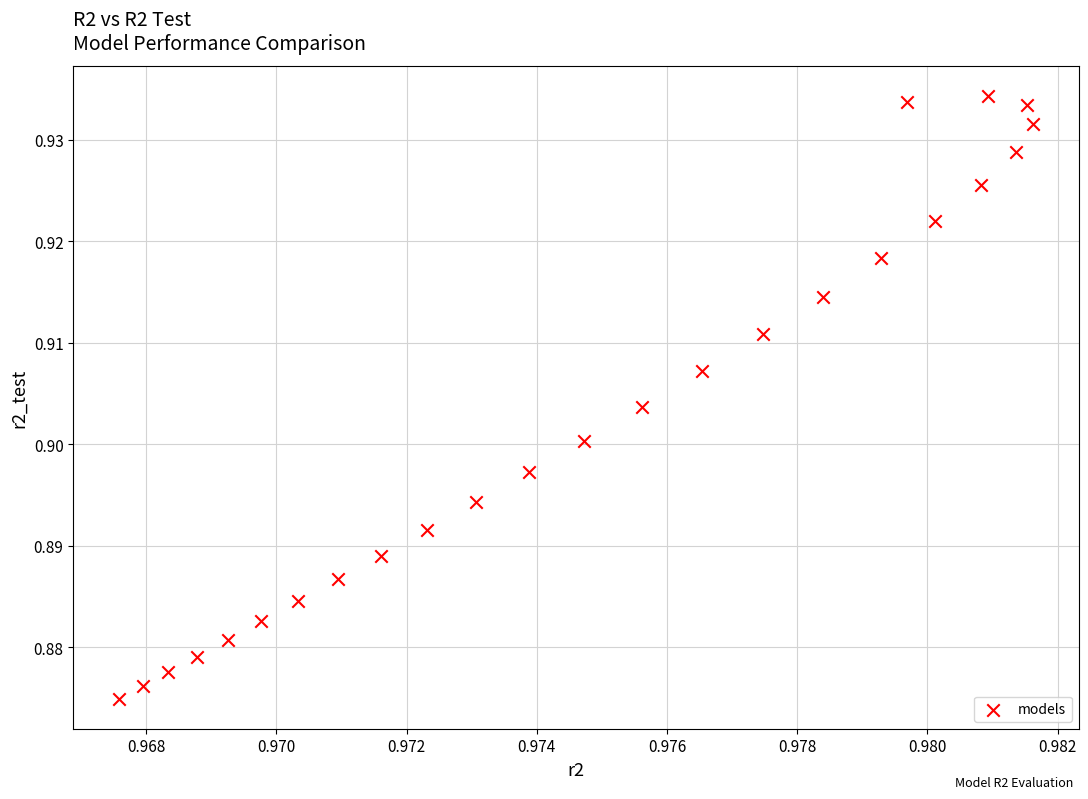

How many points are shown in the scatter plot?

25